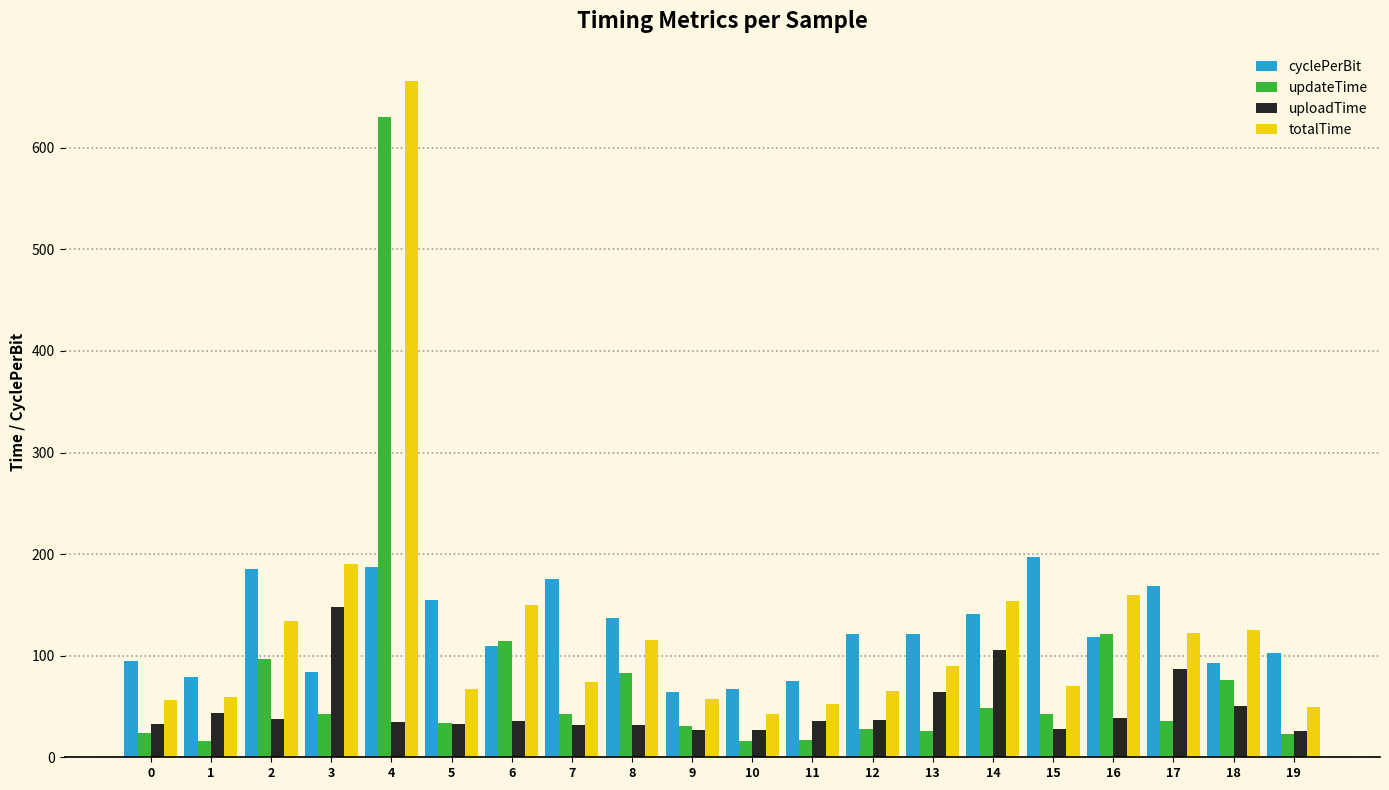

What is the minimum value for updateTime?

15.8